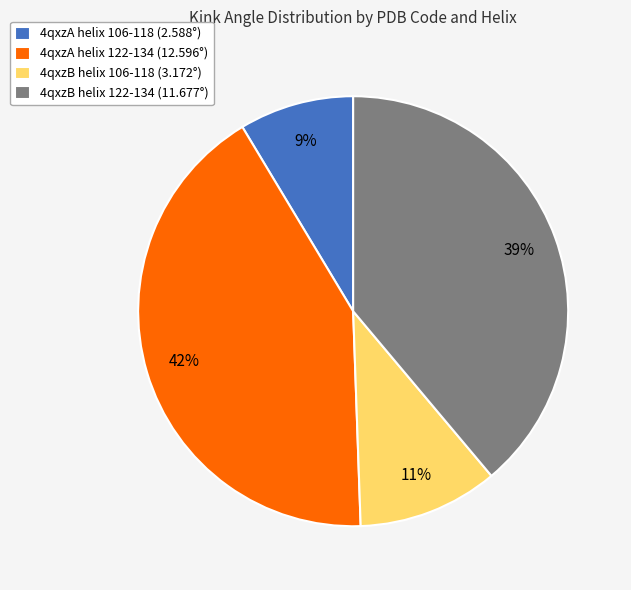

What is the ratio of the value at 4qxzA helix 122-134 (12.596°) to the value at 4qxzB helix 122-134 (11.677°)?

1.1